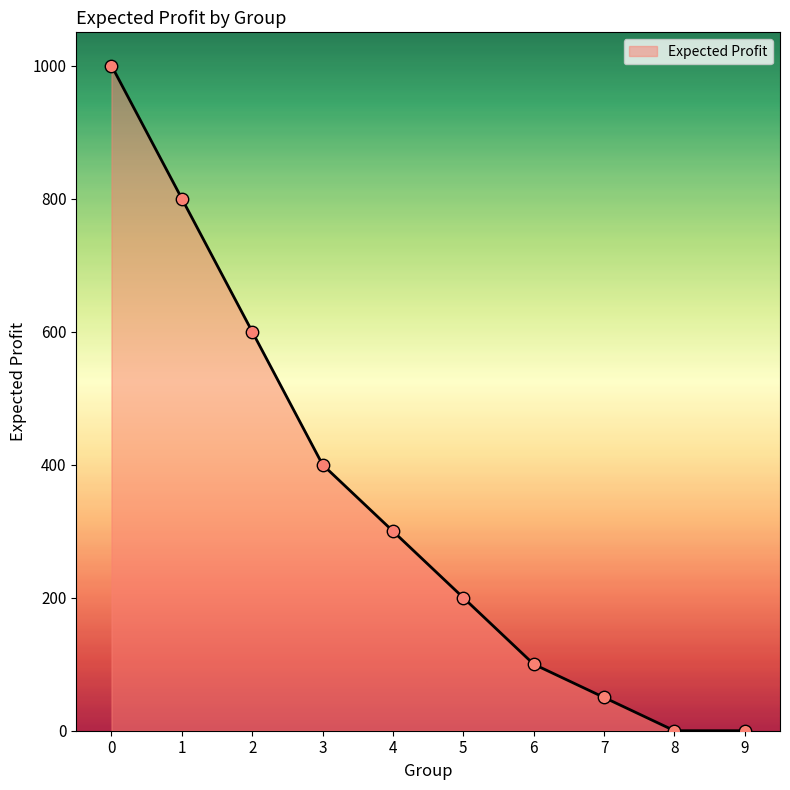

Approximately how many times larger is the value at 6 compared to 4?

0.3